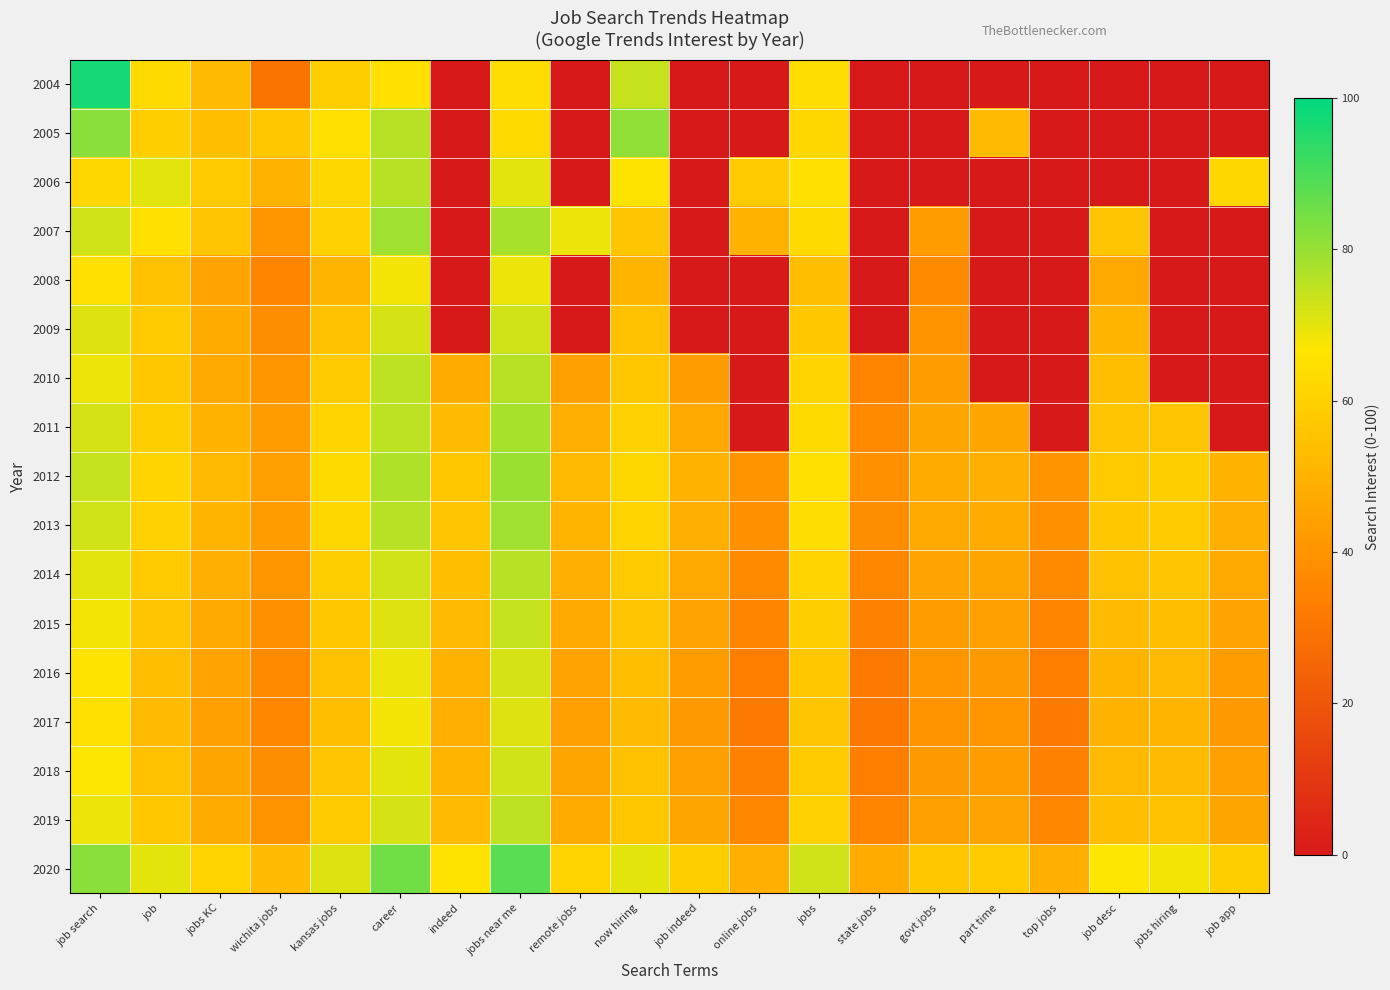

At career, list the series in order from smallest to largest.

2004, 2008, 2017, 2016, 2018, 2015, 2009, 2019, 2014, 2010, 2011, 2005, 2006, 2013, 2012, 2007, 2020